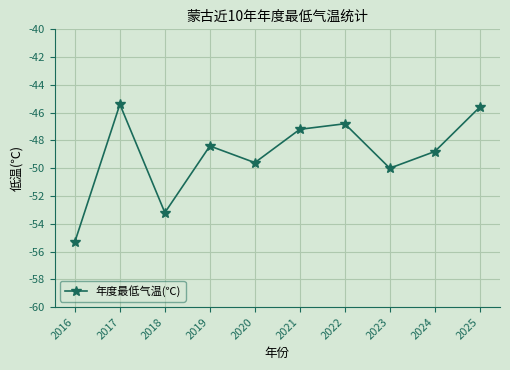

List the labels in order of value, largest first.

2017, 2025, 2022, 2021, 2019, 2024, 2020, 2023, 2018, 2016